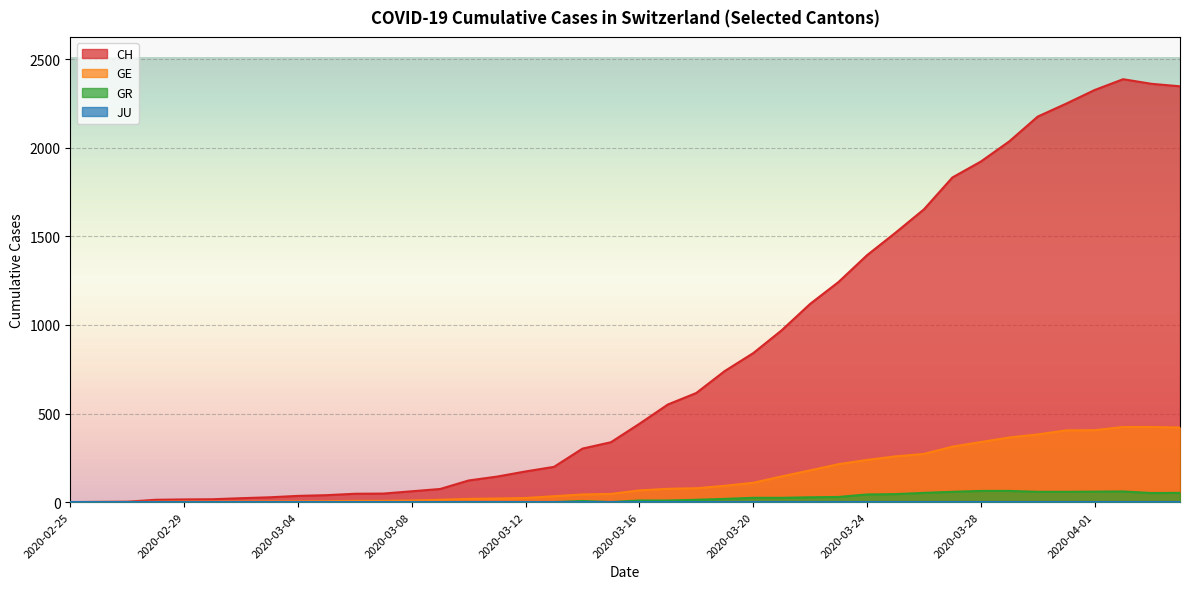

What is the difference between the maximum and minimum values in the CH series?

2388